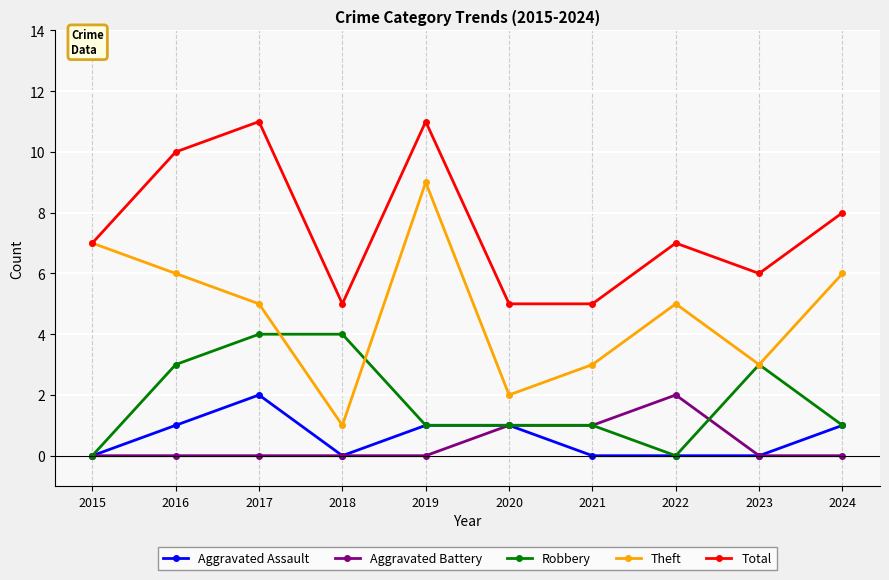

What is the difference between the second highest and second lowest values in the Robbery series?

4